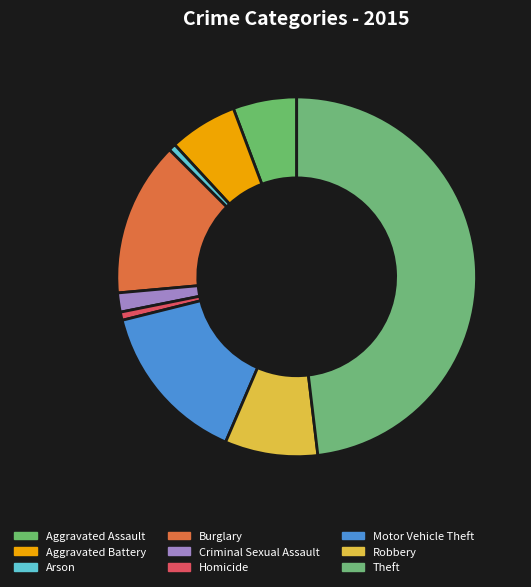

Which slice is the largest?

Theft